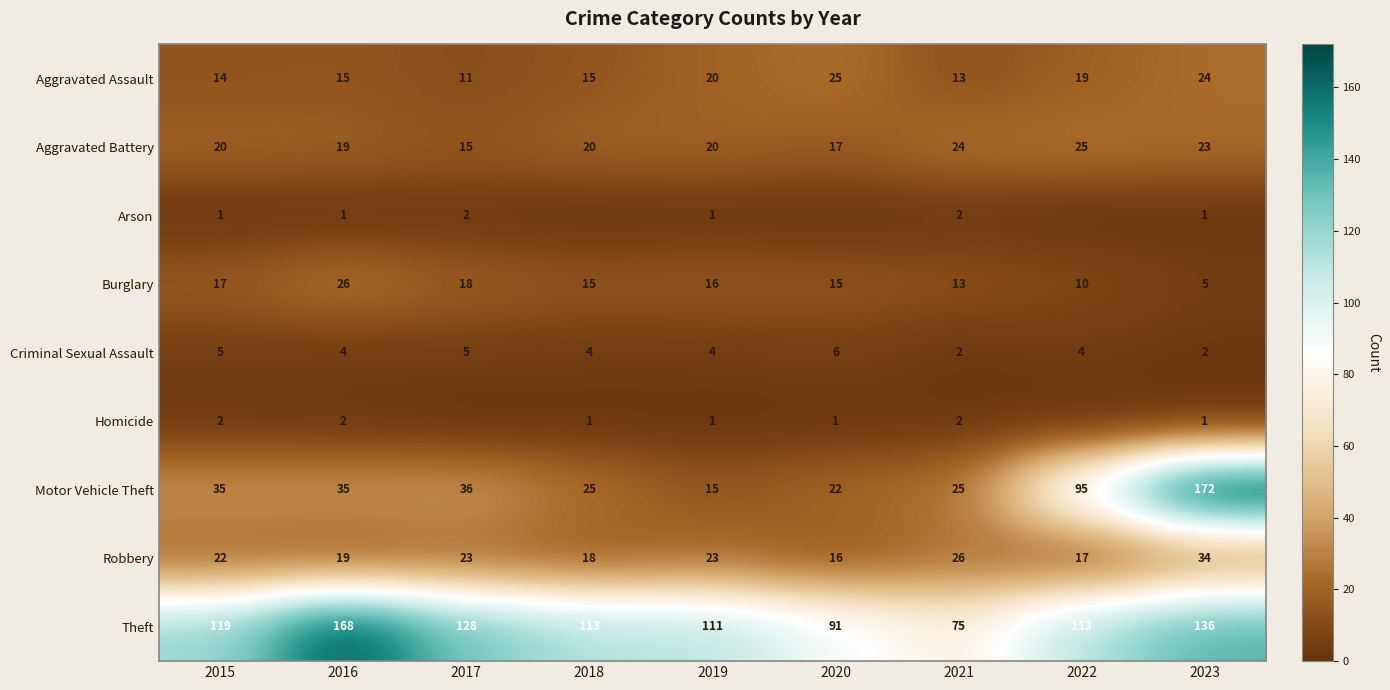

Where is Robbery nearest to the value 25?

2021